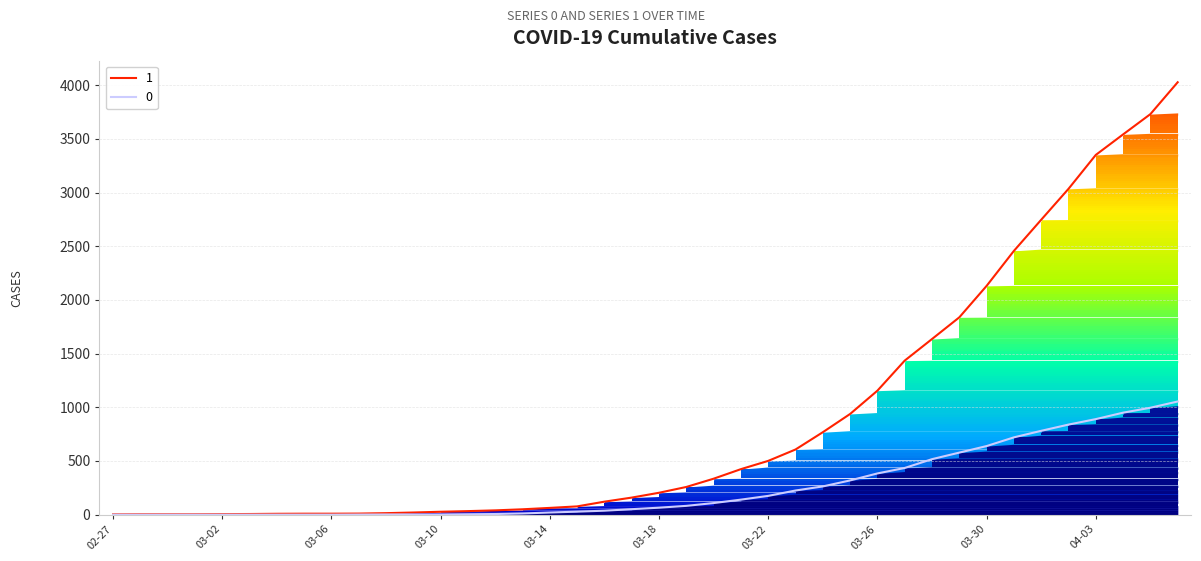

What is the sum of all 0 values?

10324